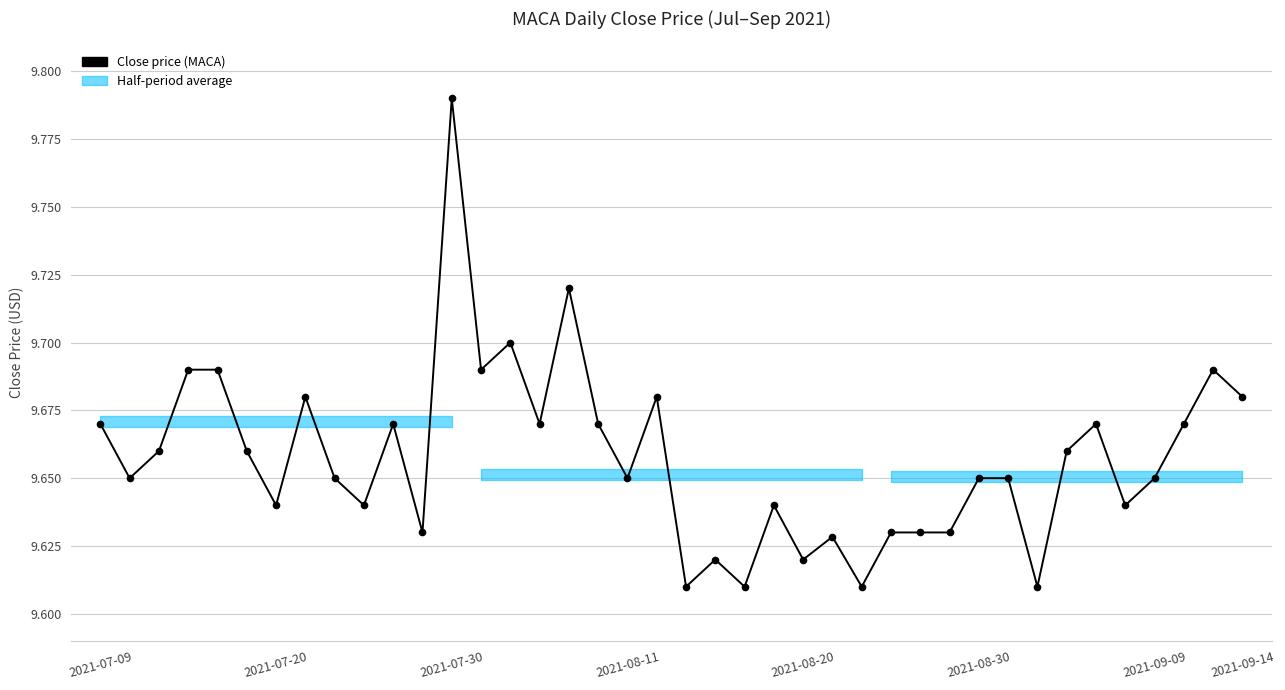

True or false: there are more than 2 points higher than both neighbors.

True